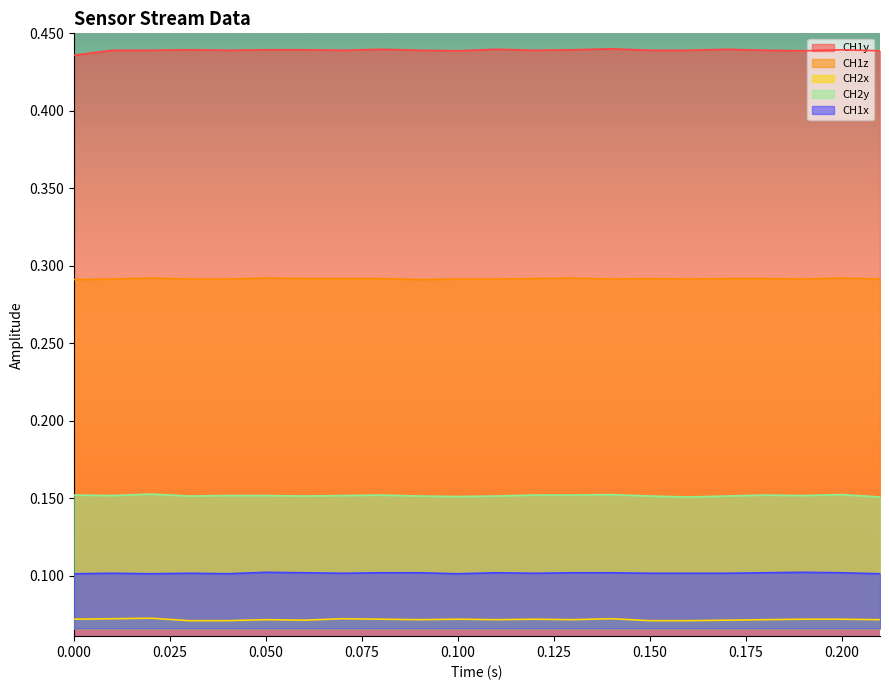

True or false: CH1z has a value of 0.3 at 0.07.

True